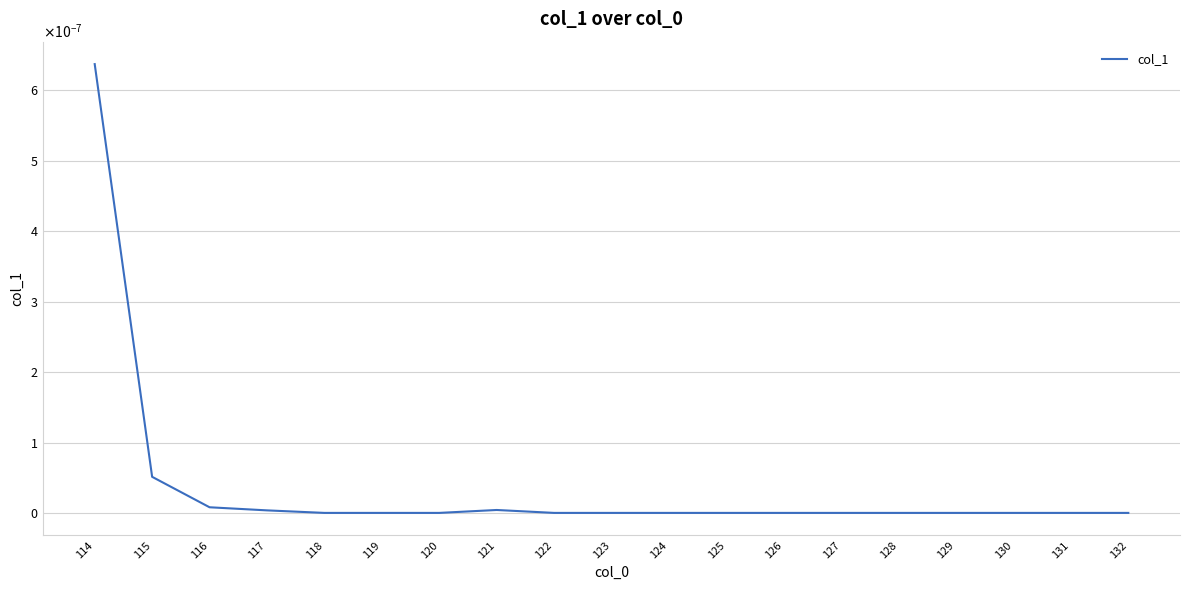

Between 114 and 115, which is larger?

114